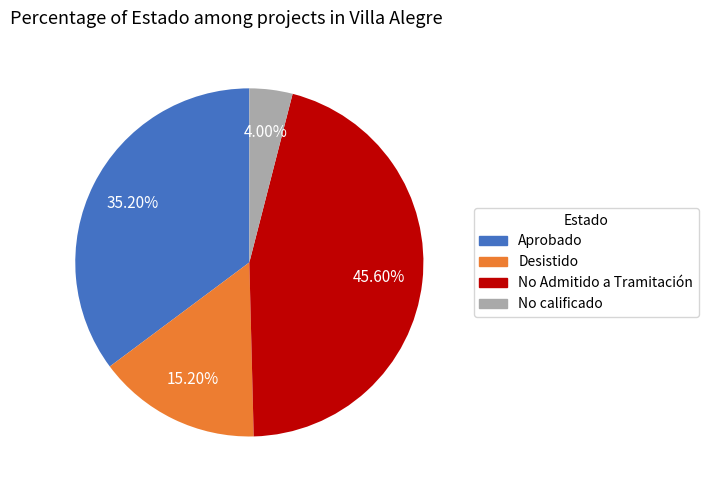

Rank the categories by value from lowest to highest.

No calificado, Desistido, Aprobado, No Admitido a Tramitación